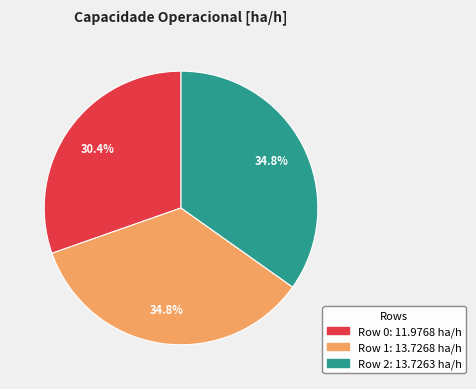

Is there any slice that represents more than half of the pie?

No